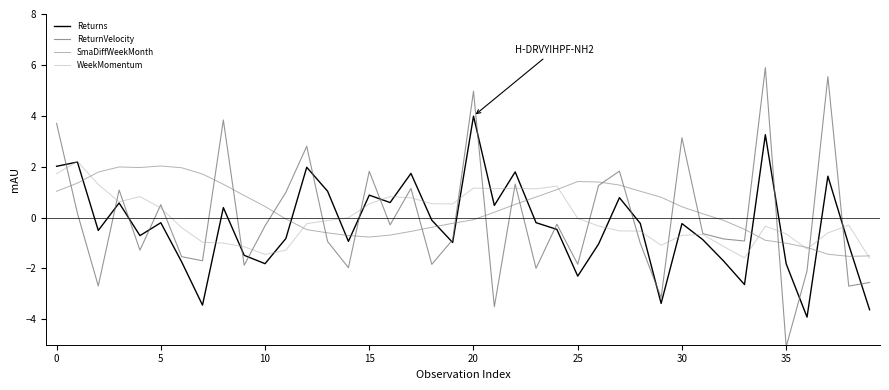

How many lines are shown in the chart?

4